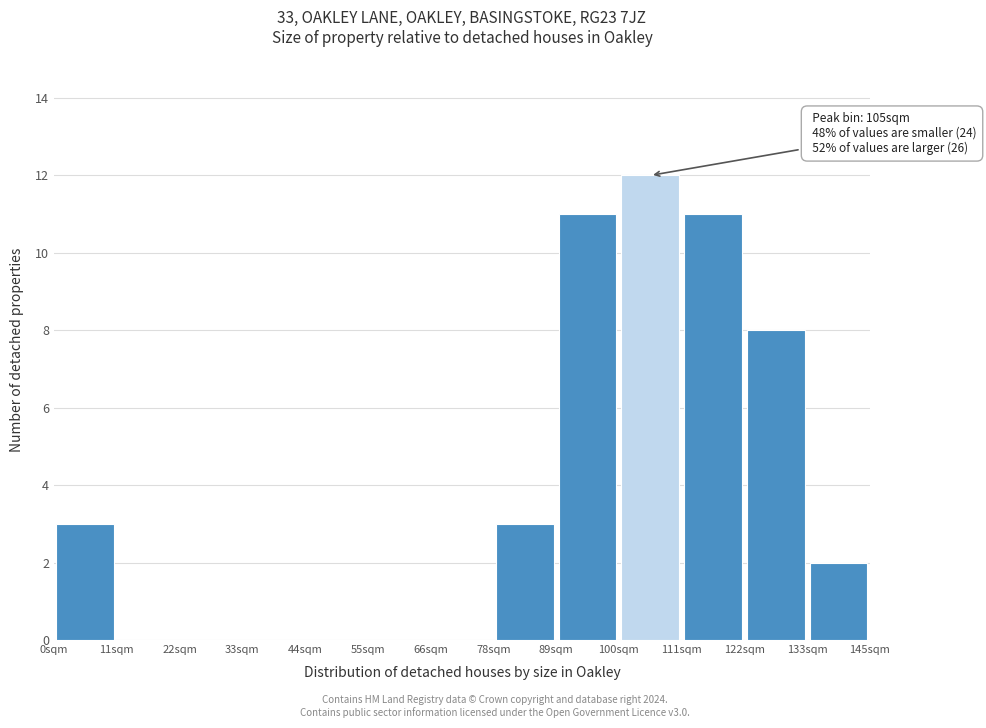

Over which range of the x-axis is the bar tallest?

100 to 112